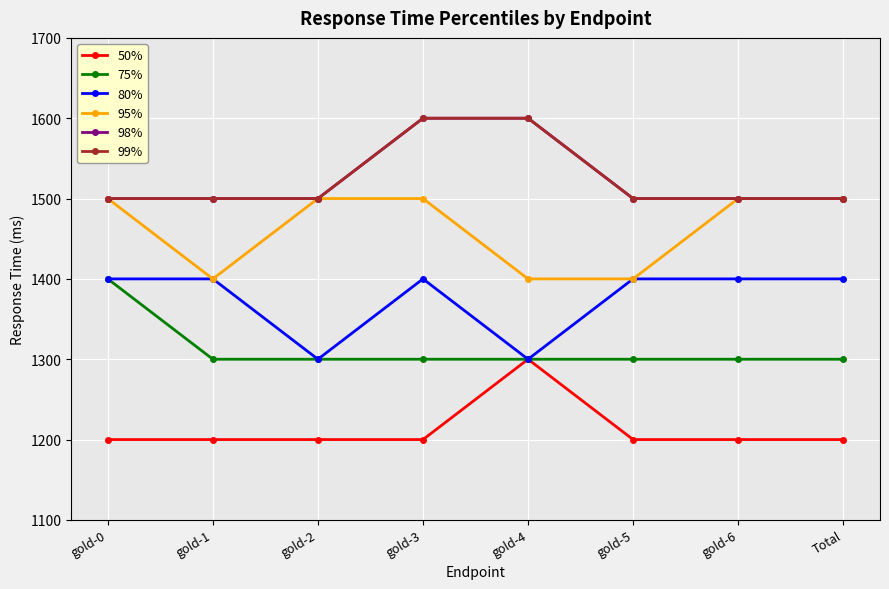

What is the sum of the 99% values at gold-6 and gold-2?

3000